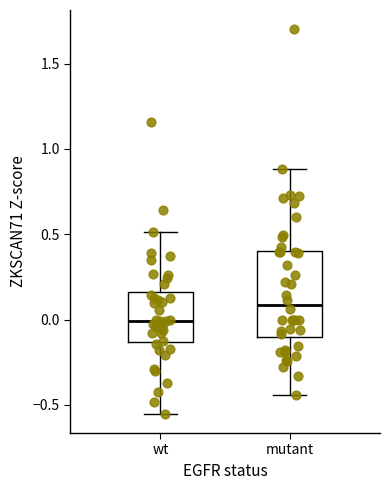

Comparing the boxes themselves (not the whiskers), which one is the tallest?

mutant